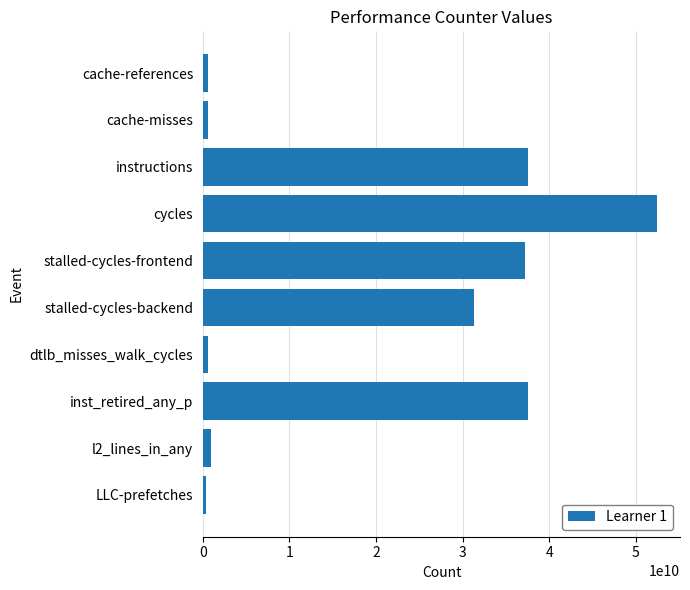

Is it true that the value at instructions is 37596082787?

True